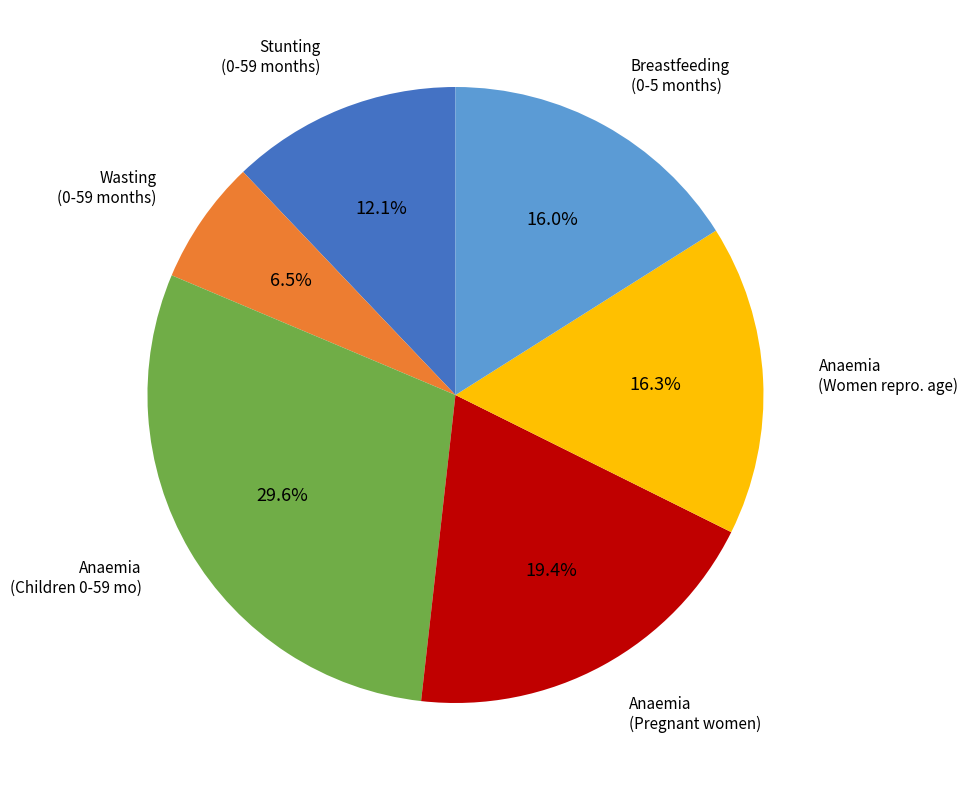

Does any single category account for the majority?

No